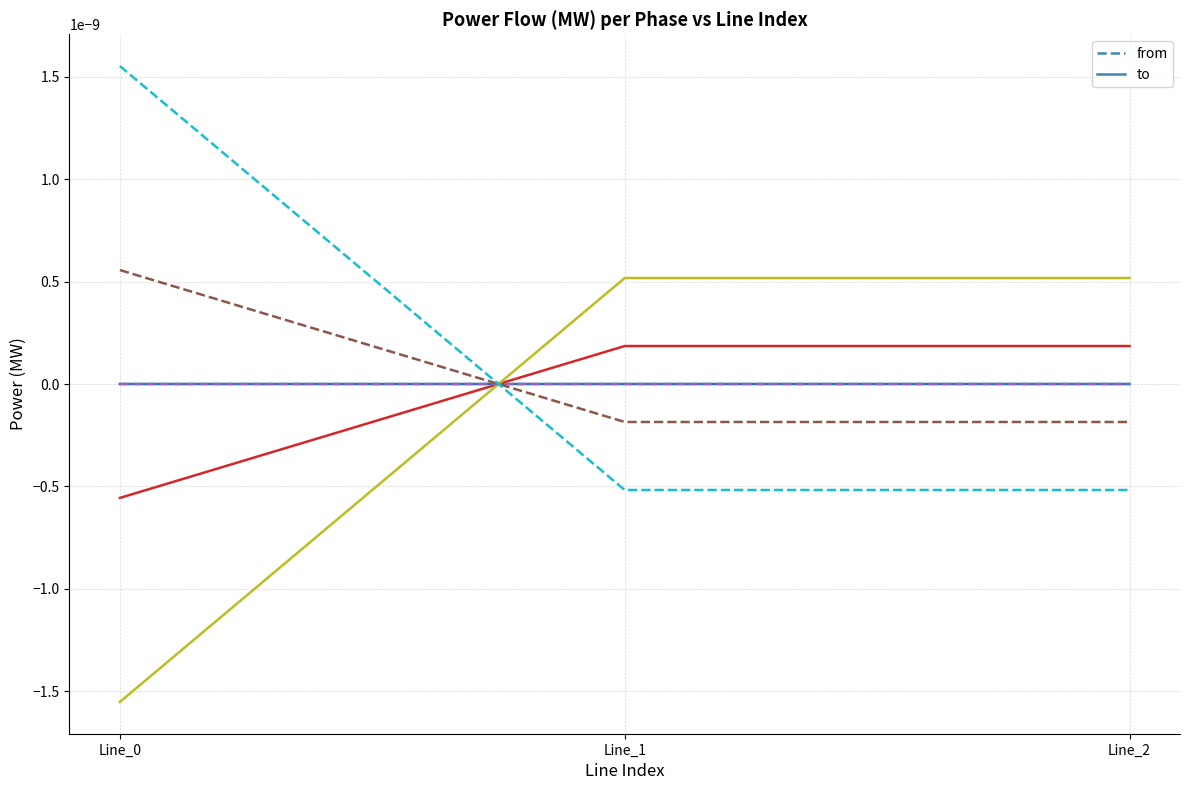

Does the chart have visible grid lines?

Yes